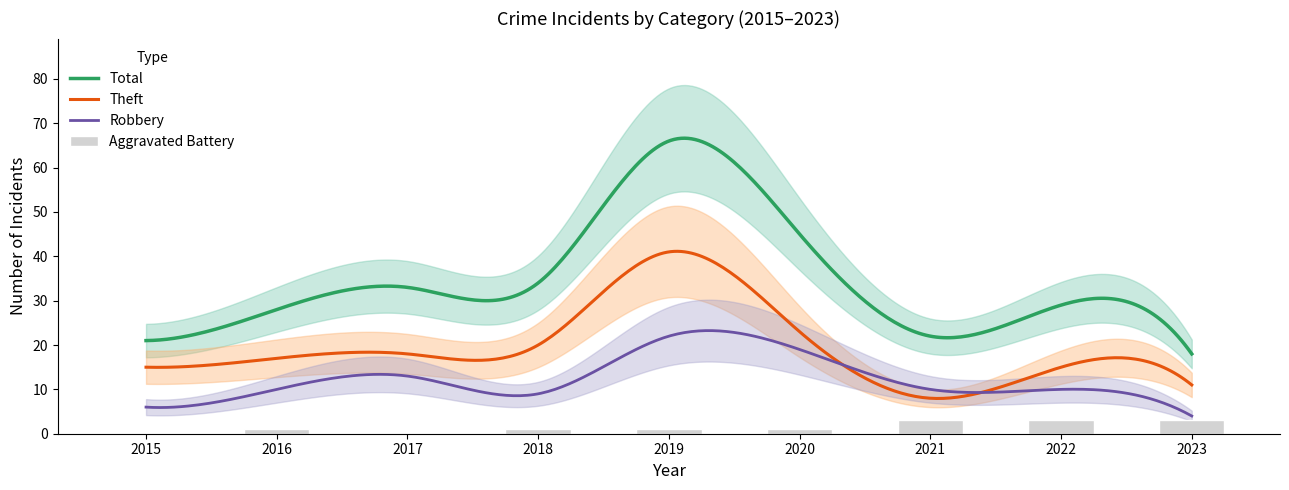

Between 2019 and 2022, which series saw the biggest shift?

Total